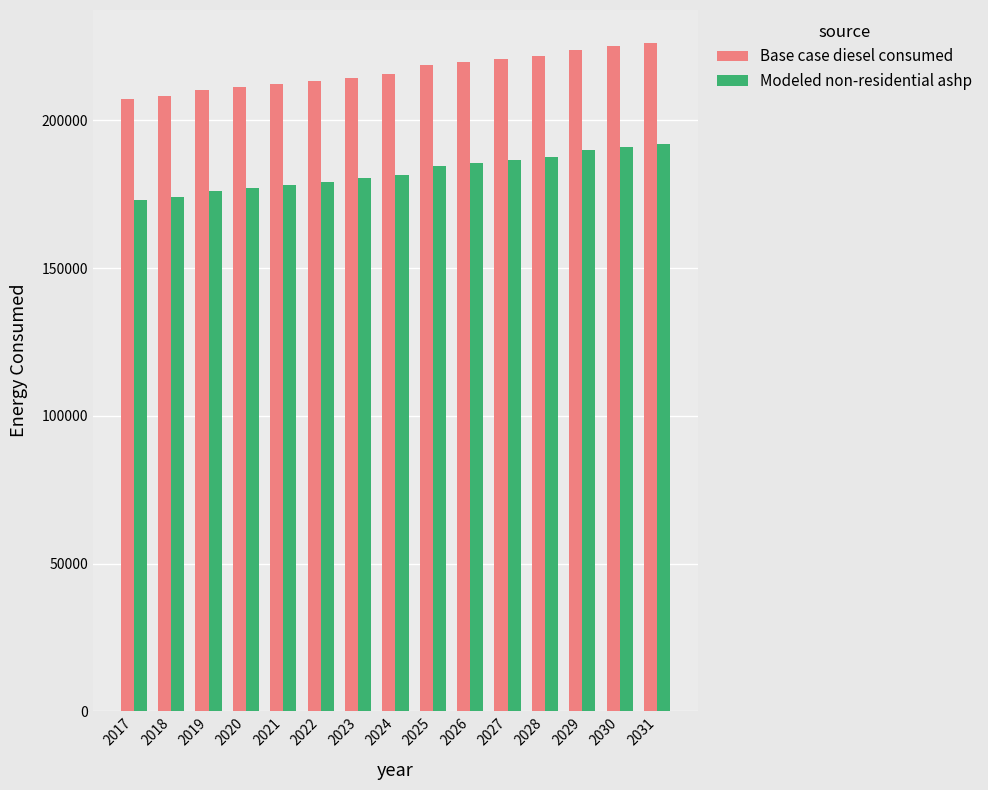

What is the lowest value of the Modeled non-residential ashp series?

172956.7